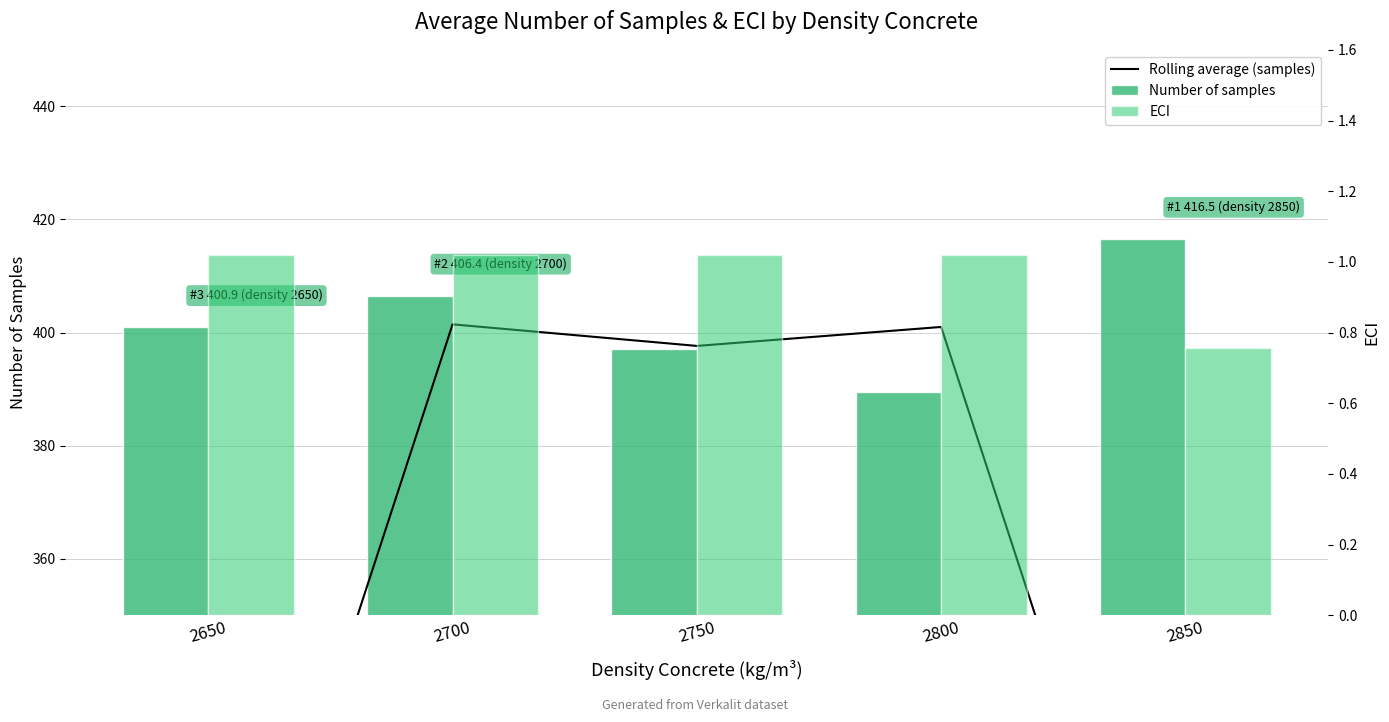

Count the number of categories in the chart.

5